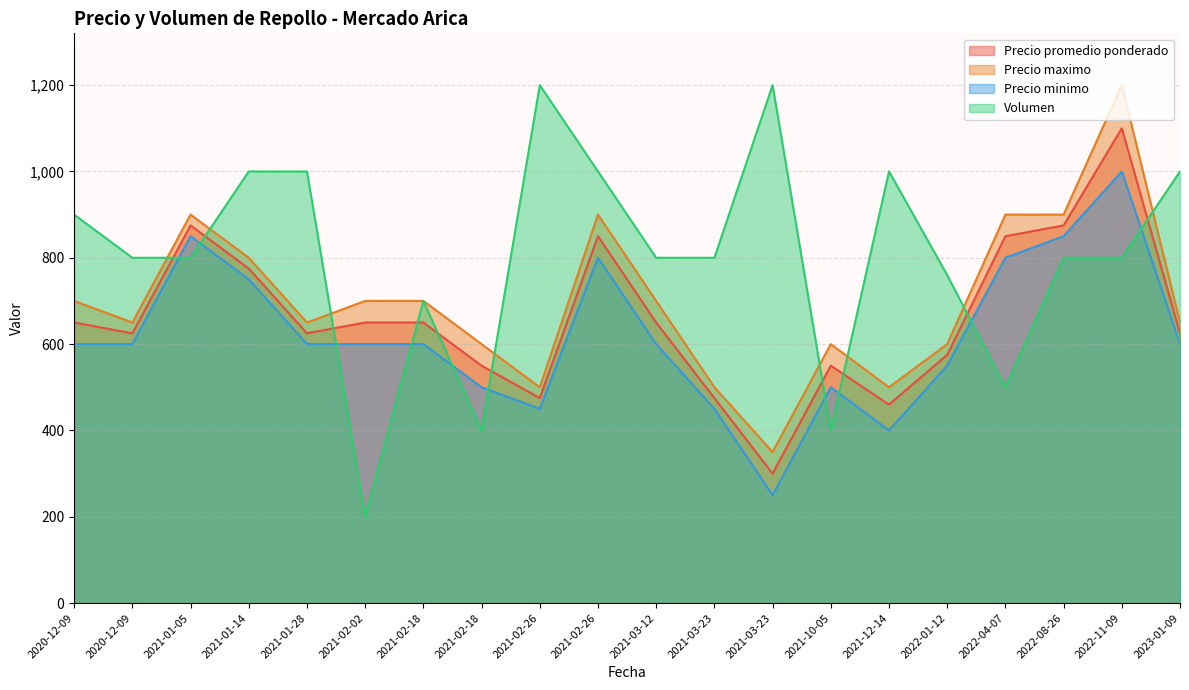

Which category has the highest value in the Precio maximo series?

2022-11-09